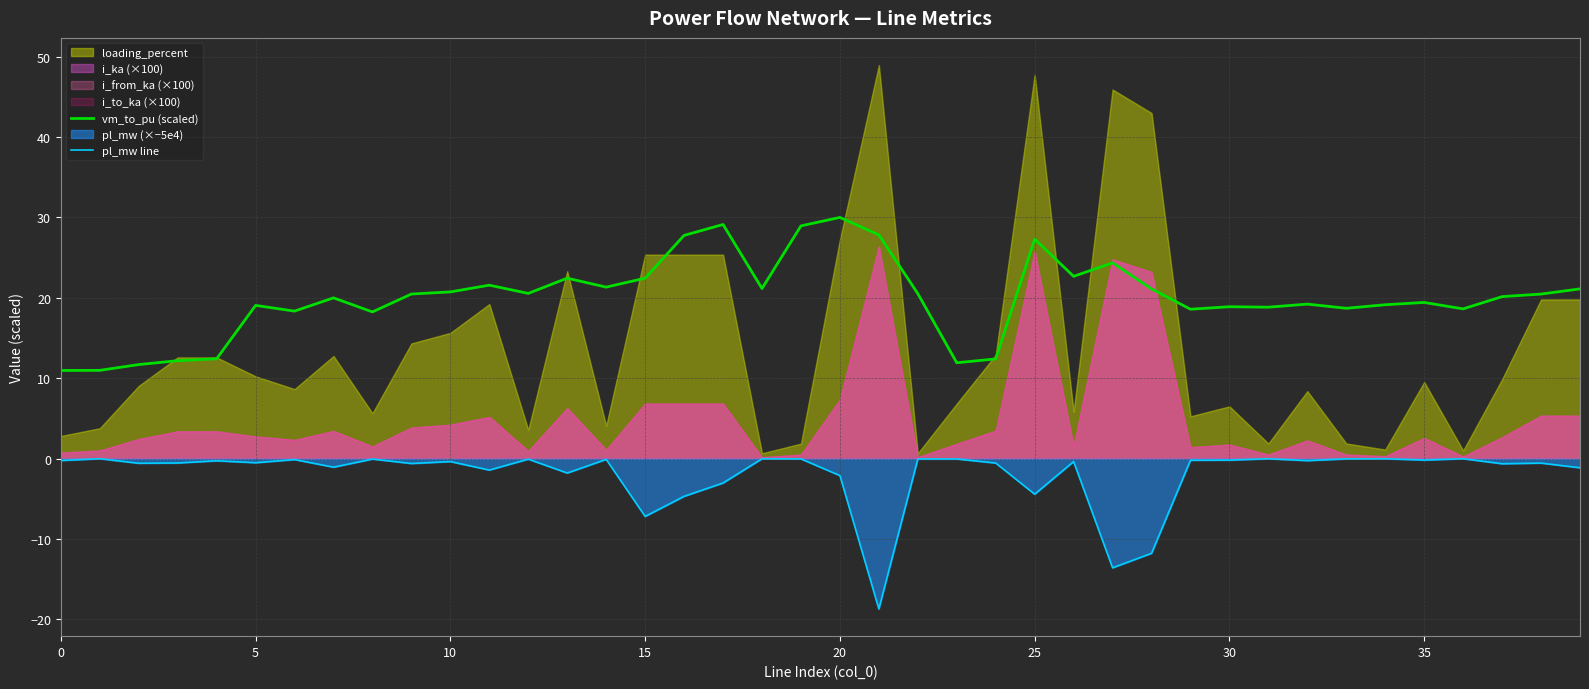

The vm_to_pu (scaled) series shows 28.0 at 35. True or false?

False